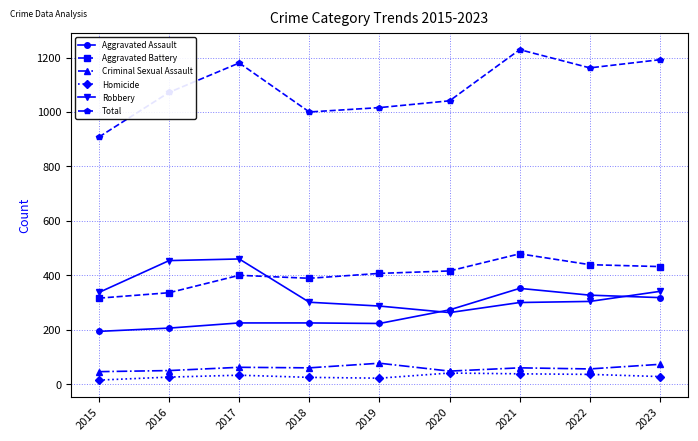

How many values in the Aggravated Battery series are below 407?

4